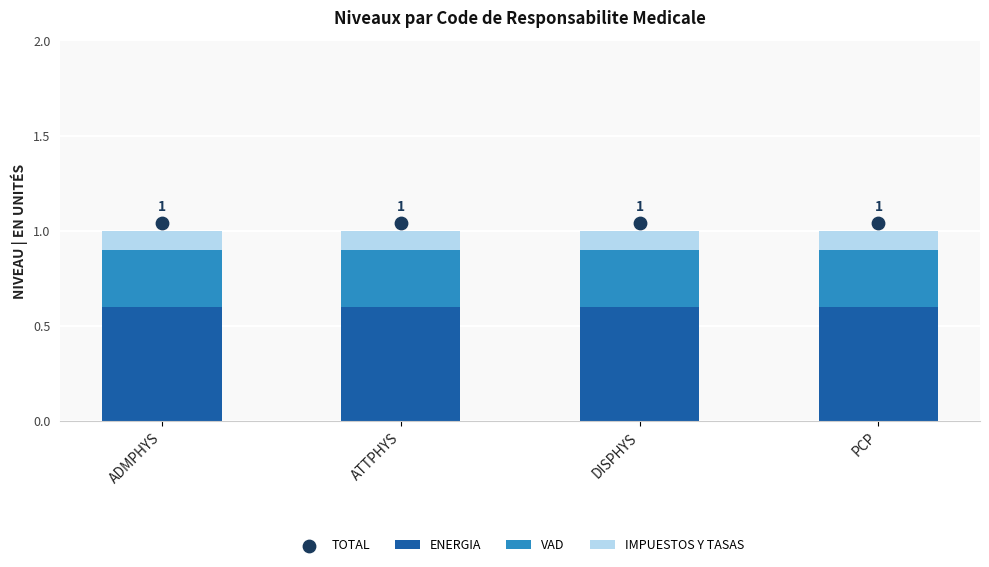

Which series has the widest spread of Y values?

ENERGIA